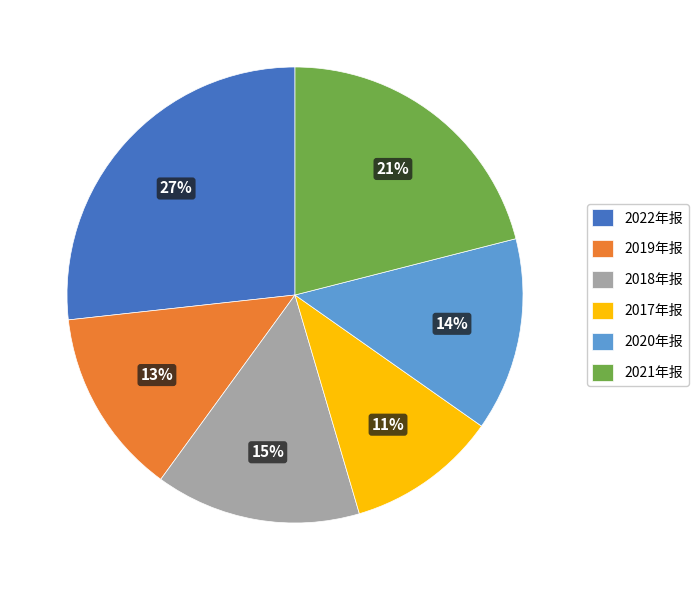

Which category has the biggest portion of the pie?

2022年报